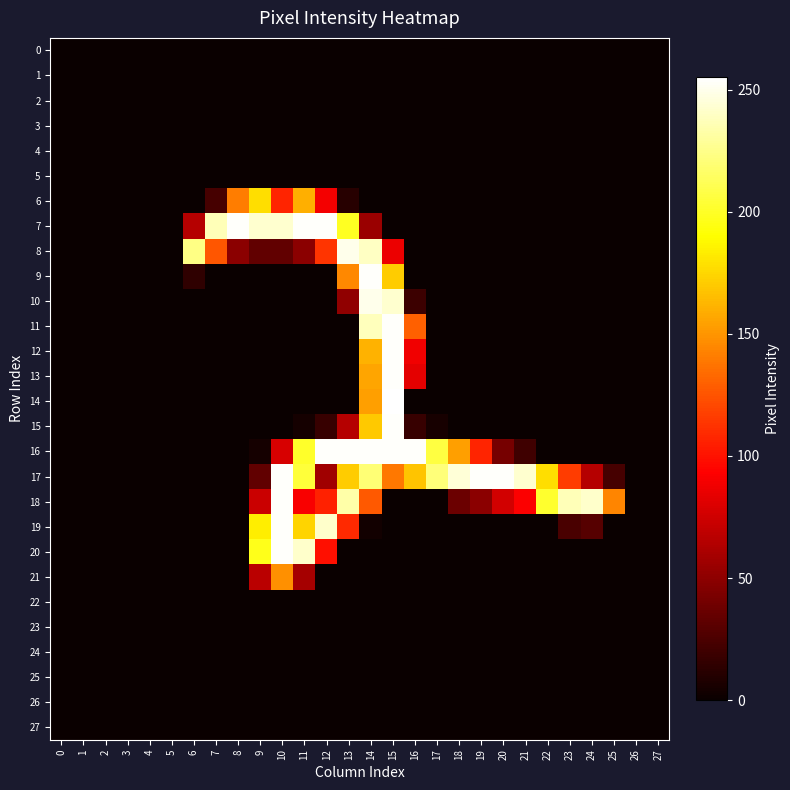

Reading right to left, extract all data points from this chart.

0: 27=0	26=0	25=0	24=0	23=0	22=0	21=0	20=0	19=0	18=0	17=0	16=0	15=0	14=0	13=0	12=0	11=0	10=0	9=0	8=0	7=0	6=0	5=0	4=0	3=0	2=0	1=0	0=0
1: 27=0	26=0	25=0	24=0	23=0	22=0	21=0	20=0	19=0	18=0	17=0	16=0	15=0	14=0	13=0	12=0	11=0	10=0	9=0	8=0	7=0	6=0	5=0	4=0	3=0	2=0	1=0	0=0
2: 27=0	26=0	25=0	24=0	23=0	22=0	21=0	20=0	19=0	18=0	17=0	16=0	15=0	14=0	13=0	12=0	11=0	10=0	9=0	8=0	7=0	6=0	5=0	4=0	3=0	2=0	1=0	0=0
3: 27=0	26=0	25=0	24=0	23=0	22=0	21=0	20=0	19=0	18=0	17=0	16=0	15=0	14=0	13=0	12=0	11=0	10=0	9=0	8=0	7=0	6=0	5=0	4=0	3=0	2=0	1=0	0=0
4: 27=0	26=0	25=0	24=0	23=0	22=0	21=0	20=0	19=0	18=0	17=0	16=0	15=0	14=0	13=0	12=0	11=0	10=0	9=0	8=0	7=0	6=0	5=0	4=0	3=0	2=0	1=0	0=0
5: 27=0	26=0	25=0	24=0	23=0	22=0	21=0	20=0	19=0	18=0	17=0	16=0	15=0	14=0	13=0	12=0	11=0	10=0	9=0	8=0	7=0	6=0	5=0	4=0	3=0	2=0	1=0	0=0
6: 27=0	26=0	25=0	24=0	23=0	22=0	21=0	20=0	19=0	18=0	17=0	16=0	15=0	14=0	13=11	12=89	11=160	10=107	9=178	8=141	7=23	6=0	5=0	4=0	3=0	2=0	1=0	0=0
7: 27=0	26=0	25=0	24=0	23=0	22=0	21=0	20=0	19=0	18=0	17=0	16=0	15=0	14=55	13=199	12=254	11=254	10=243	9=243	8=254	7=237	6=65	5=0	4=0	3=0	2=0	1=0	0=0
8: 27=0	26=0	25=0	24=0	23=0	22=0	21=0	20=0	19=0	18=0	17=0	16=0	15=86	14=240	13=250	12=113	11=49	10=33	9=33	8=49	7=126	6=224	5=0	4=0	3=0	2=0	1=0	0=0
9: 27=0	26=0	25=0	24=0	23=0	22=0	21=0	20=0	19=0	18=0	17=0	16=0	15=171	14=254	13=145	12=0	11=0	10=0	9=0	8=0	7=0	6=14	5=0	4=0	3=0	2=0	1=0	0=0
10: 27=0	26=0	25=0	24=0	23=0	22=0	21=0	20=0	19=0	18=0	17=0	16=19	15=243	14=250	13=51	12=0	11=0	10=0	9=0	8=0	7=0	6=0	5=0	4=0	3=0	2=0	1=0	0=0
11: 27=0	26=0	25=0	24=0	23=0	22=0	21=0	20=0	19=0	18=0	17=0	16=130	15=254	14=238	13=0	12=0	11=0	10=0	9=0	8=0	7=0	6=0	5=0	4=0	3=0	2=0	1=0	0=0
12: 27=0	26=0	25=0	24=0	23=0	22=0	21=0	20=0	19=0	18=0	17=0	16=88	15=254	14=161	13=0	12=0	11=0	10=0	9=0	8=0	7=0	6=0	5=0	4=0	3=0	2=0	1=0	0=0
13: 27=0	26=0	25=0	24=0	23=0	22=0	21=0	20=0	19=0	18=0	17=0	16=83	15=254	14=156	13=0	12=0	11=0	10=0	9=0	8=0	7=0	6=0	5=0	4=0	3=0	2=0	1=0	0=0
14: 27=0	26=0	25=0	24=0	23=0	22=0	21=0	20=0	19=0	18=0	17=0	16=0	15=255	14=154	13=0	12=0	11=0	10=0	9=0	8=0	7=0	6=0	5=0	4=0	3=0	2=0	1=0	0=0
15: 27=0	26=0	25=0	24=0	23=0	22=0	21=0	20=0	19=0	18=0	17=5	16=17	15=254	14=170	13=65	12=17	11=4	10=0	9=0	8=0	7=0	6=0	5=0	4=0	3=0	2=0	1=0	0=0
16: 27=0	26=0	25=0	24=0	23=0	22=0	21=20	20=41	19=107	18=154	17=207	16=254	15=254	14=254	13=254	12=254	11=201	10=78	9=4	8=0	7=0	6=0	5=0	4=0	3=0	2=0	1=0	0=0
17: 27=0	26=0	25=23	24=65	23=116	22=178	21=243	20=254	19=254	18=245	17=221	16=168	15=139	14=220	13=171	12=57	11=205	10=254	9=33	8=0	7=0	6=0	5=0	4=0	3=0	2=0	1=0	0=0
18: 27=0	26=0	25=144	24=242	23=237	22=202	21=92	20=76	19=49	18=37	17=0	16=0	15=0	14=127	13=233	12=106	11=91	10=254	9=73	8=0	7=0	6=0	5=0	4=0	3=0	2=0	1=0	0=0
19: 27=0	26=0	25=0	24=29	23=24	22=0	21=0	20=0	19=0	18=0	17=0	16=0	15=0	14=3	13=109	12=242	11=174	10=254	9=184	8=0	7=0	6=0	5=0	4=0	3=0	2=0	1=0	0=0
20: 27=0	26=0	25=0	24=0	23=0	22=0	21=0	20=0	19=0	18=0	17=0	16=0	15=0	14=0	13=0	12=99	11=242	10=254	9=197	8=0	7=0	6=0	5=0	4=0	3=0	2=0	1=0	0=0
21: 27=0	26=0	25=0	24=0	23=0	22=0	21=0	20=0	19=0	18=0	17=0	16=0	15=0	14=0	13=0	12=0	11=59	10=148	9=67	8=0	7=0	6=0	5=0	4=0	3=0	2=0	1=0	0=0
22: 27=0	26=0	25=0	24=0	23=0	22=0	21=0	20=0	19=0	18=0	17=0	16=0	15=0	14=0	13=0	12=0	11=0	10=0	9=0	8=0	7=0	6=0	5=0	4=0	3=0	2=0	1=0	0=0
23: 27=0	26=0	25=0	24=0	23=0	22=0	21=0	20=0	19=0	18=0	17=0	16=0	15=0	14=0	13=0	12=0	11=0	10=0	9=0	8=0	7=0	6=0	5=0	4=0	3=0	2=0	1=0	0=0
24: 27=0	26=0	25=0	24=0	23=0	22=0	21=0	20=0	19=0	18=0	17=0	16=0	15=0	14=0	13=0	12=0	11=0	10=0	9=0	8=0	7=0	6=0	5=0	4=0	3=0	2=0	1=0	0=0
25: 27=0	26=0	25=0	24=0	23=0	22=0	21=0	20=0	19=0	18=0	17=0	16=0	15=0	14=0	13=0	12=0	11=0	10=0	9=0	8=0	7=0	6=0	5=0	4=0	3=0	2=0	1=0	0=0
26: 27=0	26=0	25=0	24=0	23=0	22=0	21=0	20=0	19=0	18=0	17=0	16=0	15=0	14=0	13=0	12=0	11=0	10=0	9=0	8=0	7=0	6=0	5=0	4=0	3=0	2=0	1=0	0=0
27: 27=0	26=0	25=0	24=0	23=0	22=0	21=0	20=0	19=0	18=0	17=0	16=0	15=0	14=0	13=0	12=0	11=0	10=0	9=0	8=0	7=0	6=0	5=0	4=0	3=0	2=0	1=0	0=0